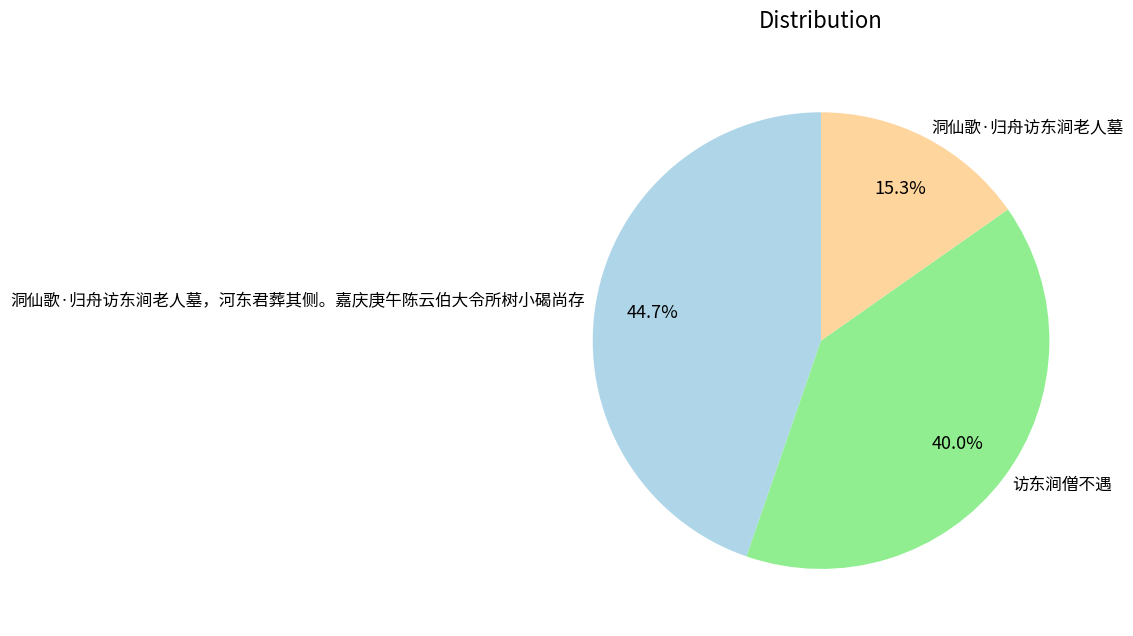

To the nearest percent, what portion does 洞仙歌·归舟访东涧老人墓 represent?

15%